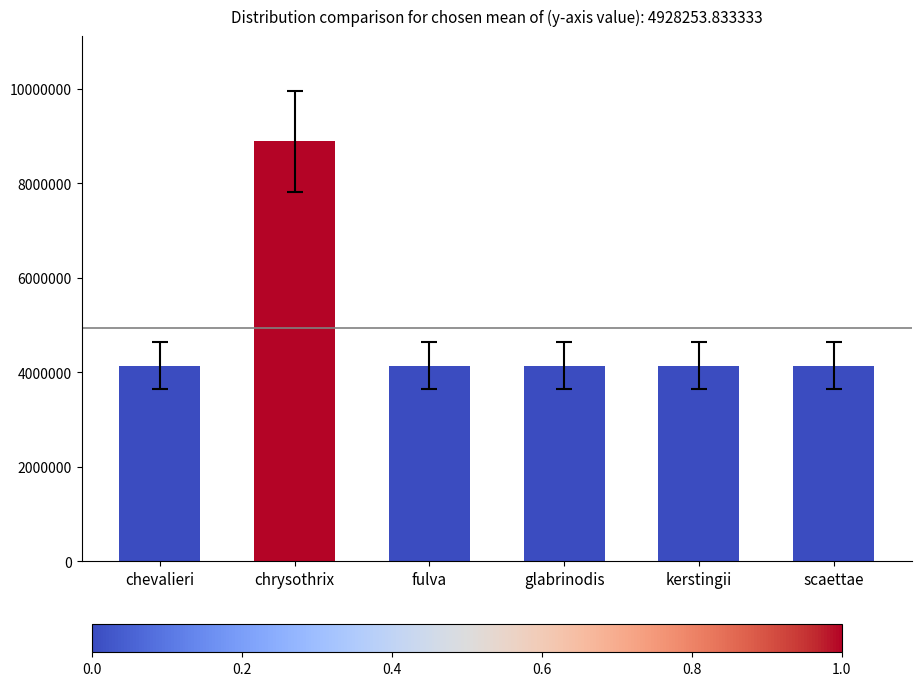

At which category does the chart reach its peak across all series?

chrysothrix